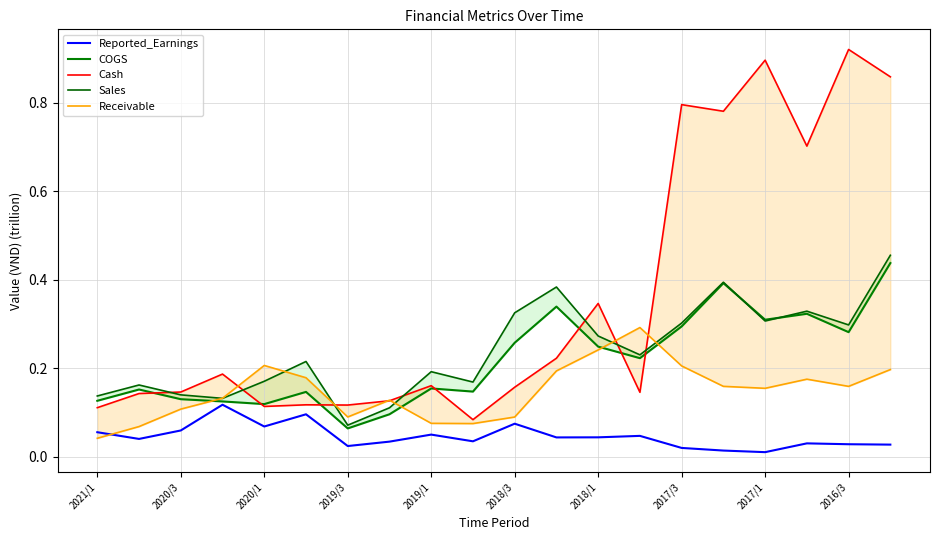

True or false: Cash has more than 1 points higher than both neighbors.

True